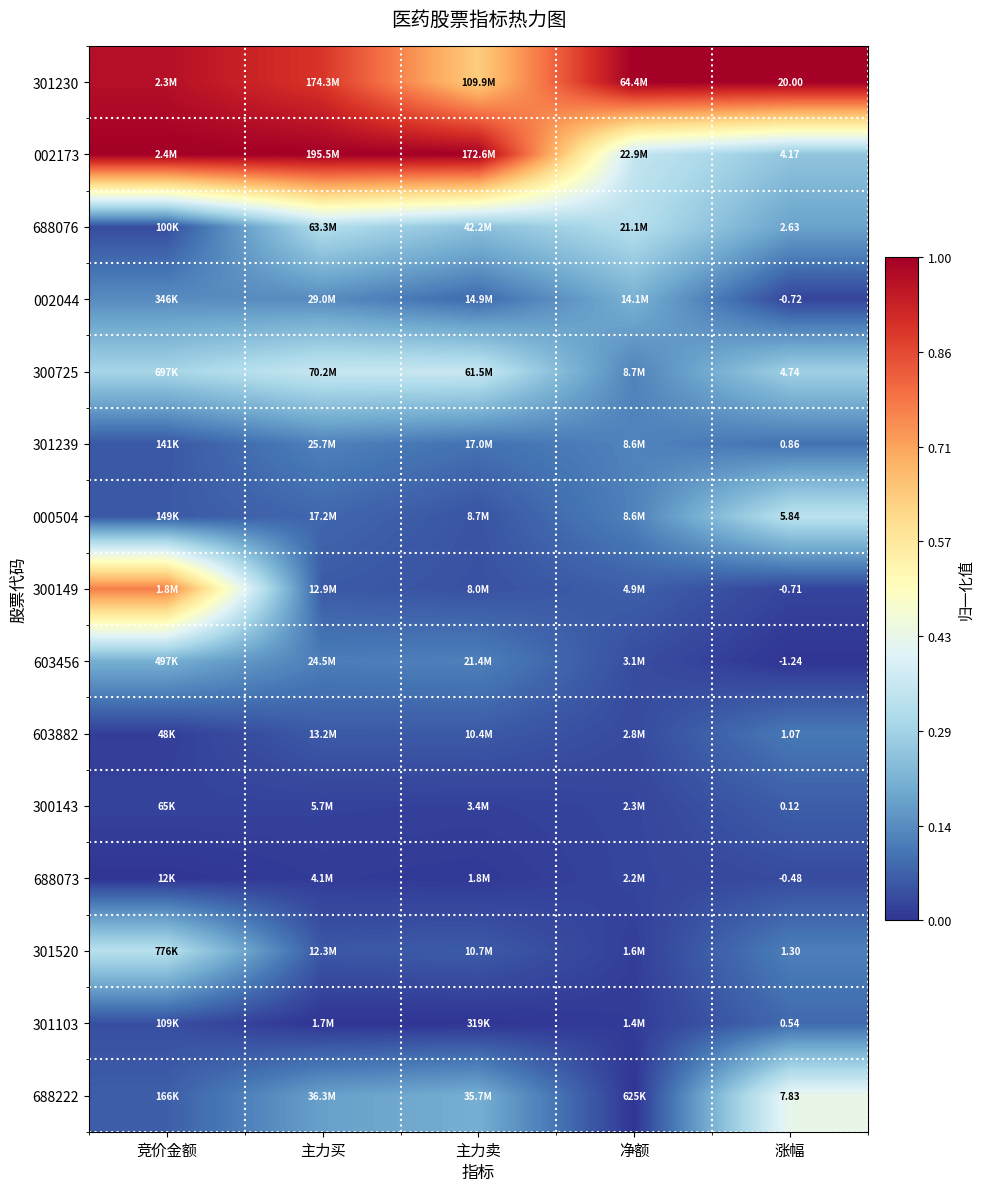

Is the value of 301239 at 涨幅 greater than the value of 603456 at 涨幅?

Yes